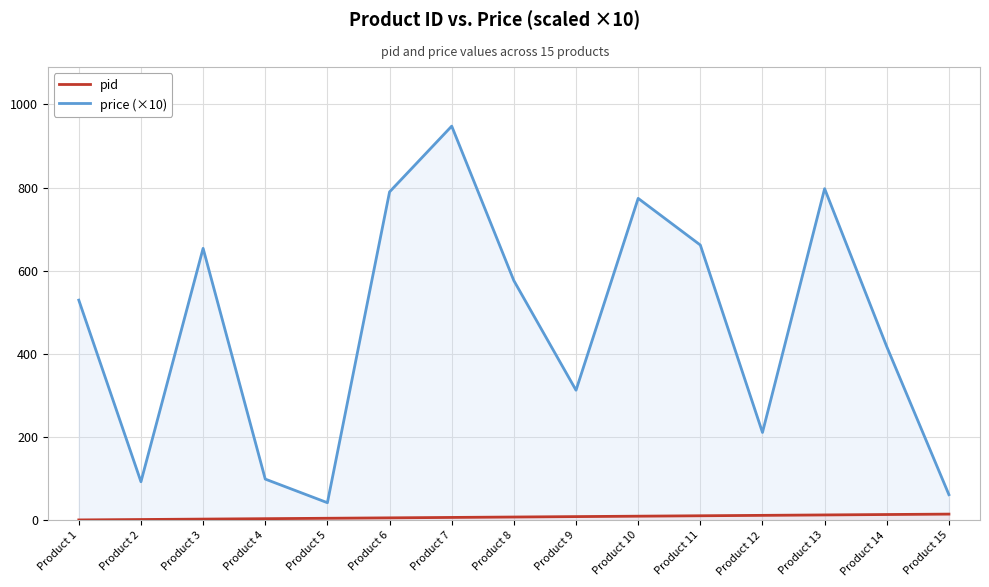

Is this an area chart (filled region under the line)?

No